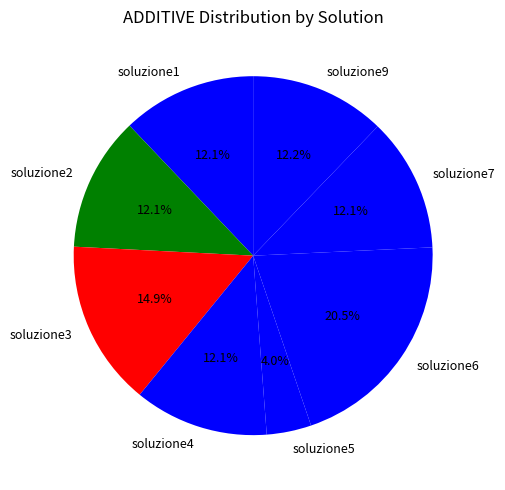

Which category has the smallest portion of the pie?

soluzione5